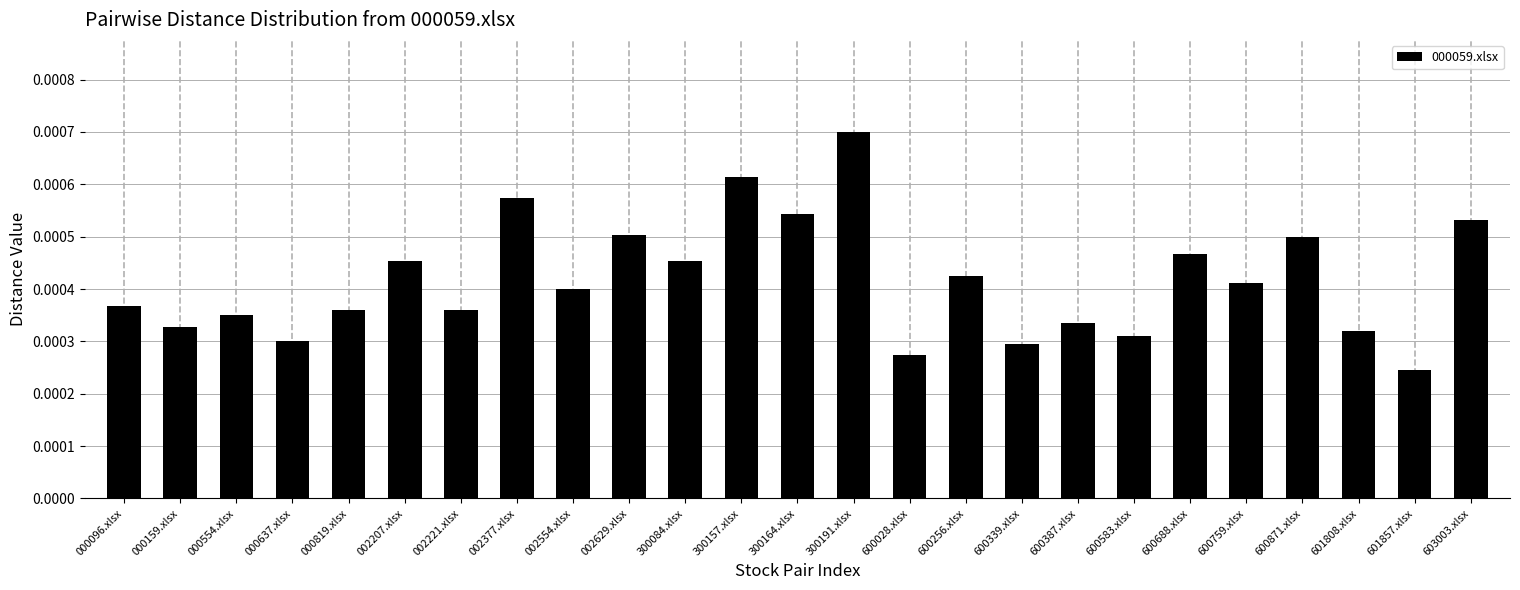

Between 000819.xlsx and 002207.xlsx, which is larger?

002207.xlsx